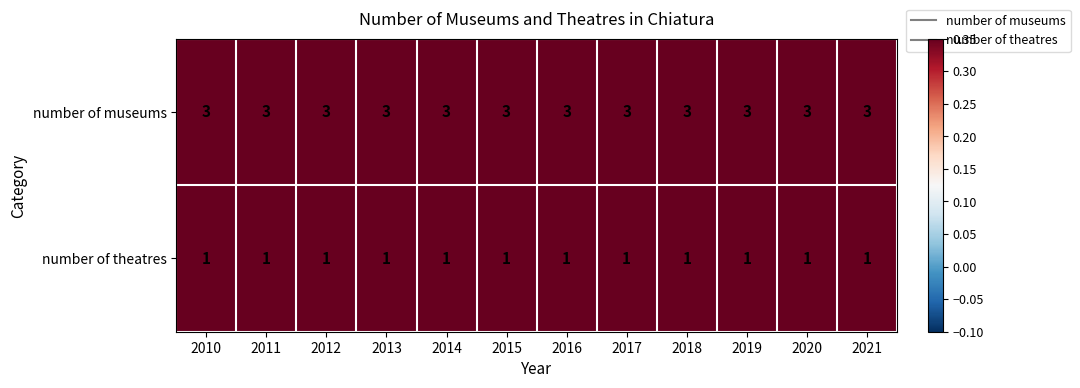

What is the sum of all number of museums values?

36